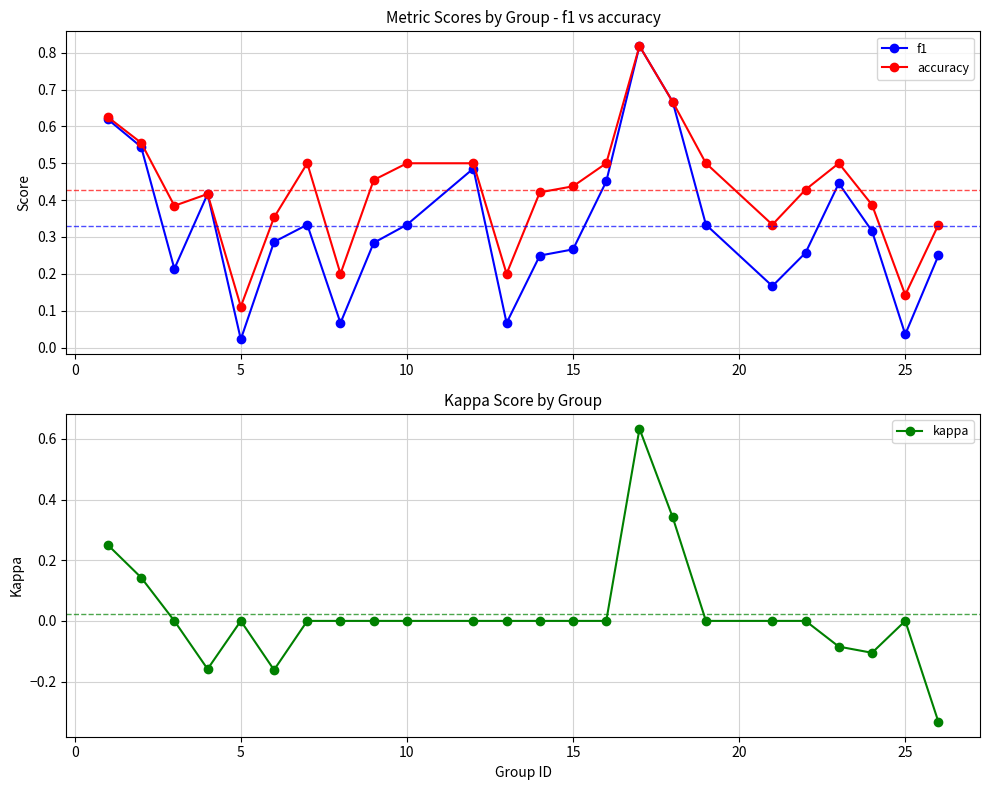

Count the accuracy values in the range 0 to 1.

24